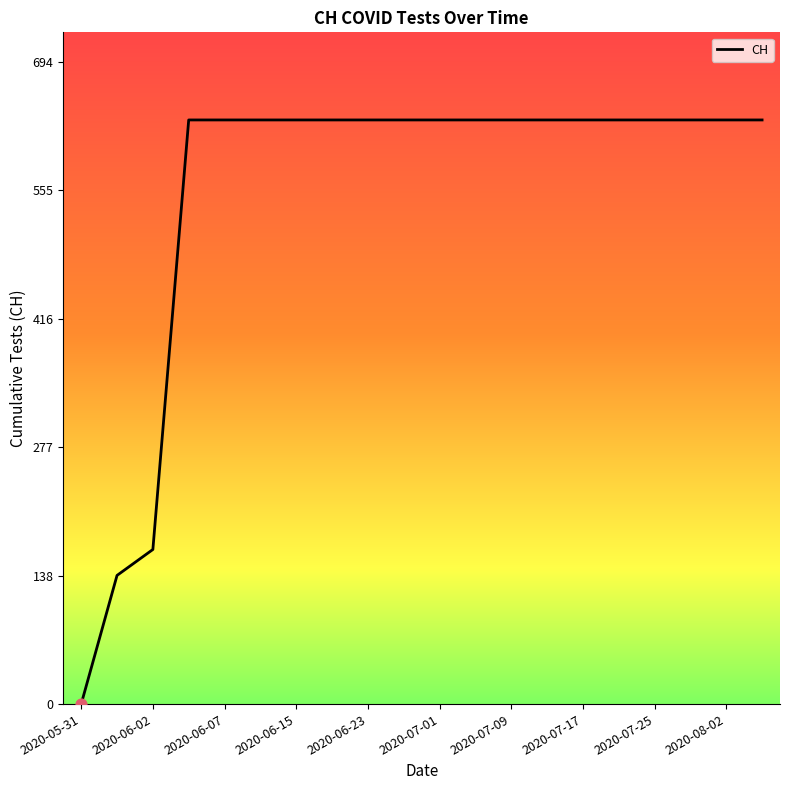

What is the greatest value displayed?

631